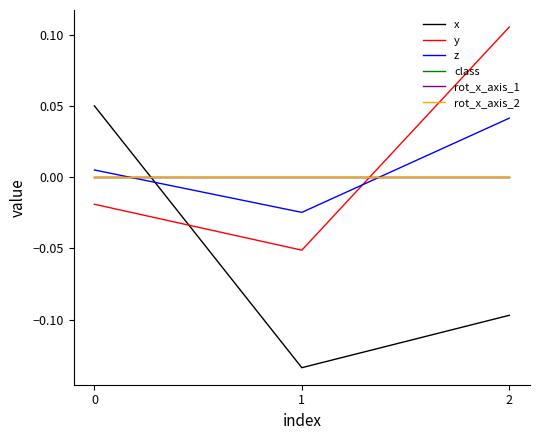

Does the chart have visible grid lines?

No